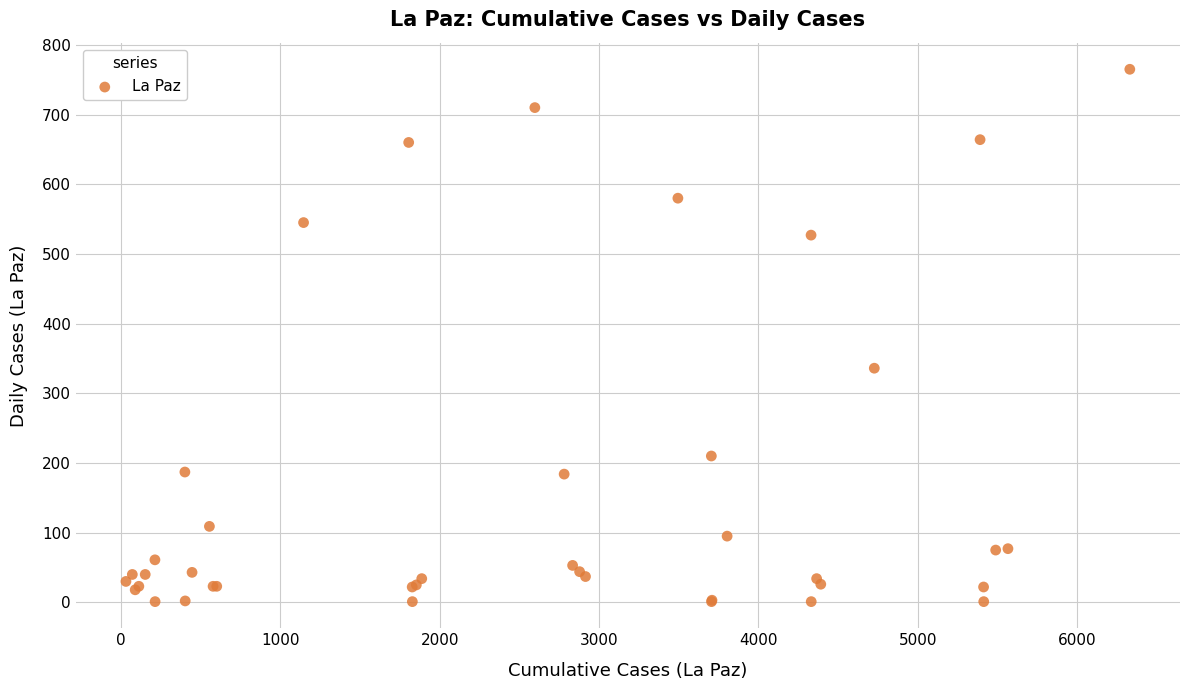

What Y value in the scatter plot is closest to 383?

336